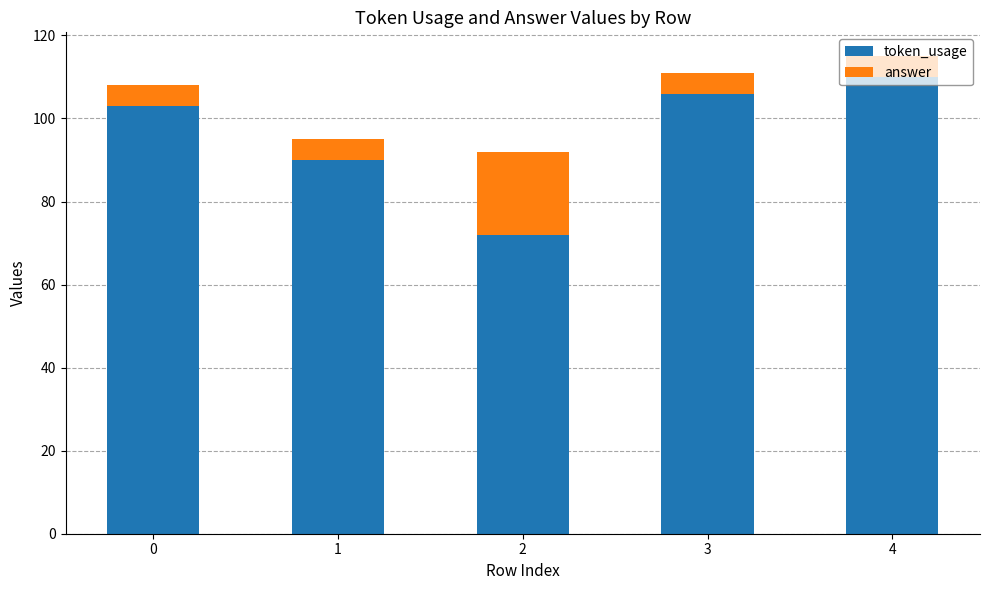

How many data points does each series have?

5